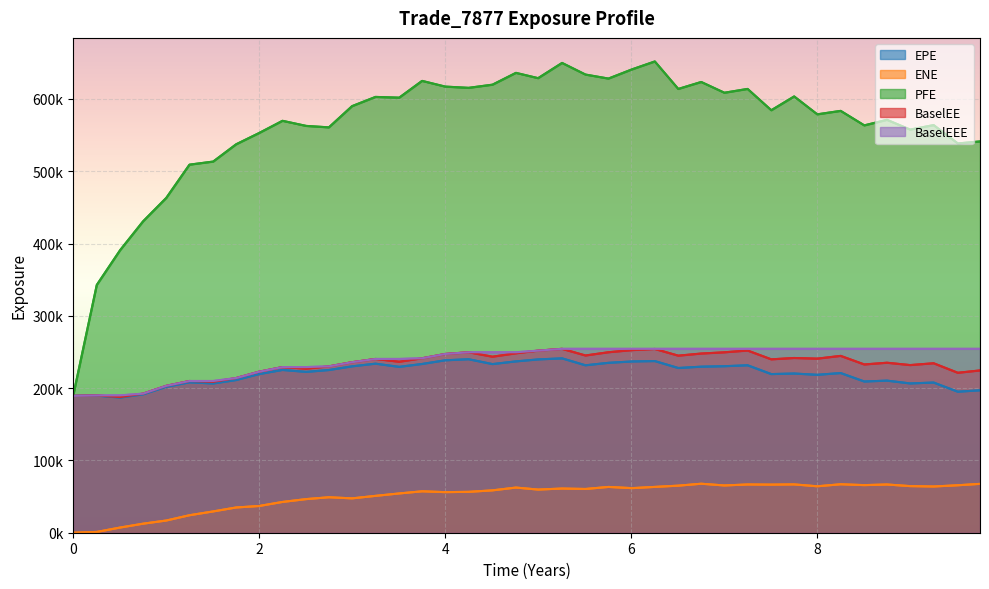

True or false: EPE and PFE cross at least once.

False